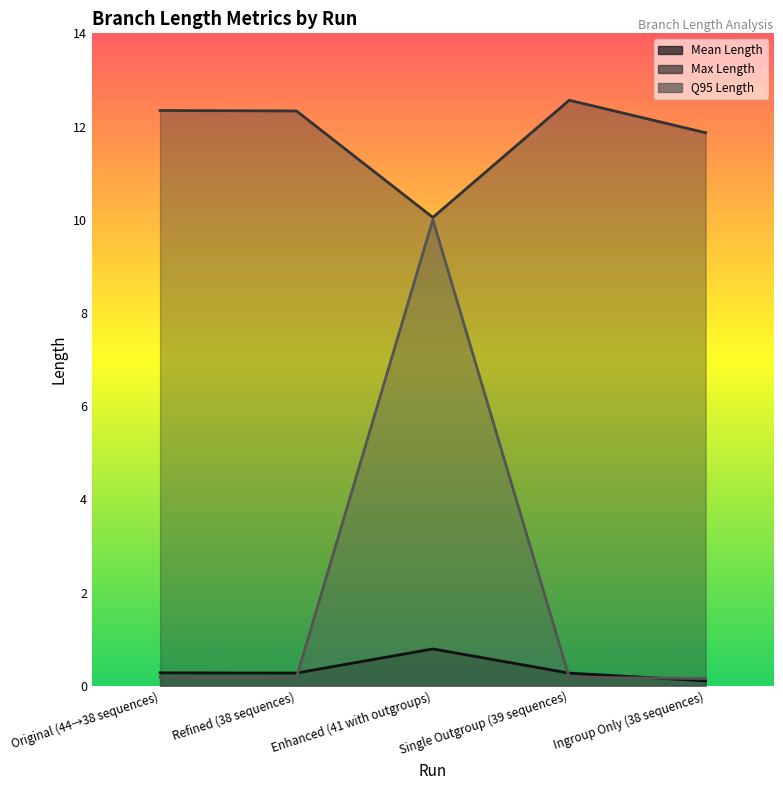

What are all the series names shown in the legend?

Mean Length, Max Length, Q95 Length